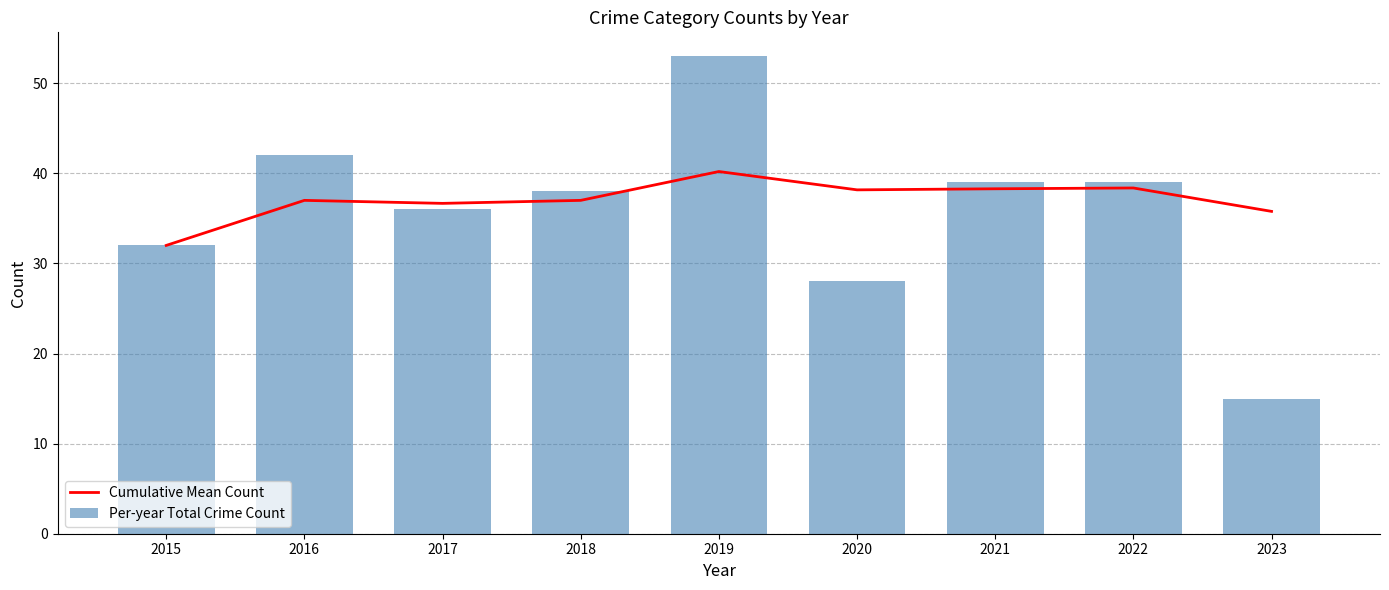

List the series in order of their overall mean, highest first.

Cumulative Mean Count, Per-year Total Crime Count